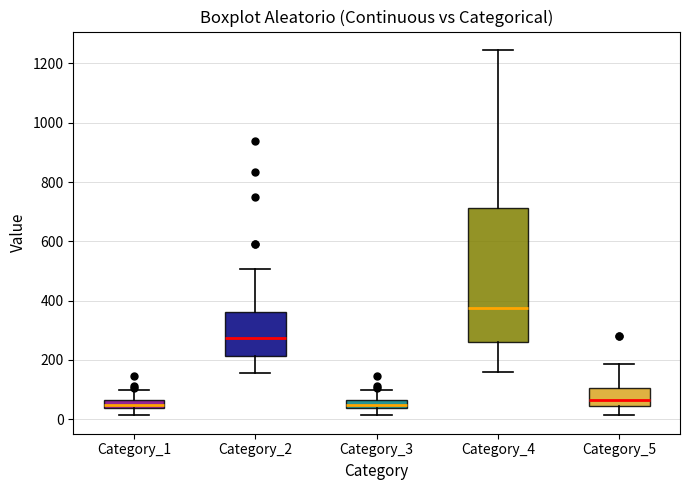

Comparing the boxes themselves (not the whiskers), which one is the tallest?

Category_4